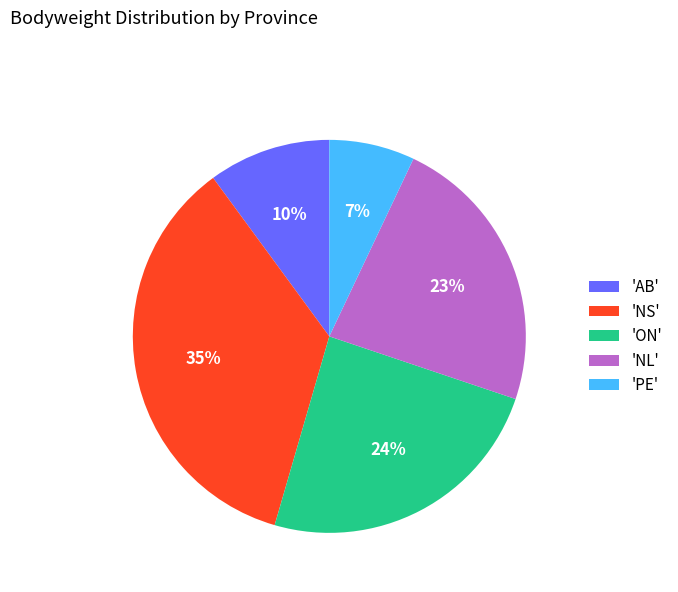

How many segments does this pie chart have?

5